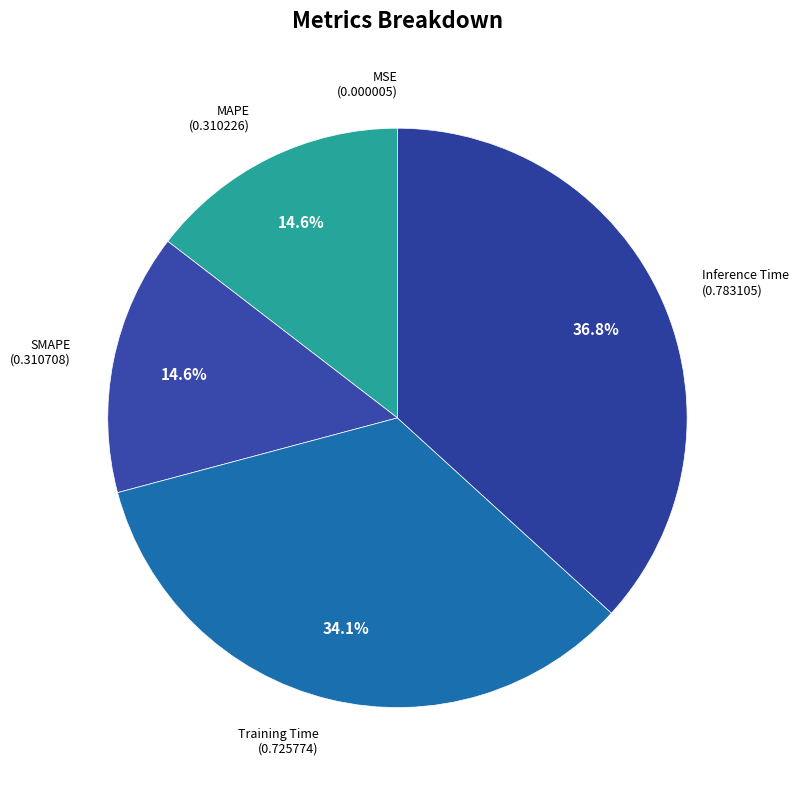

Which has a higher value, Training Time or MAPE?

Training Time